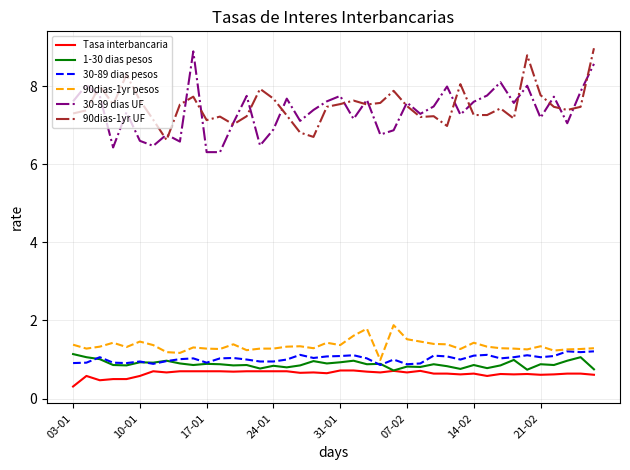

Is this an area chart (filled region under the line)?

No